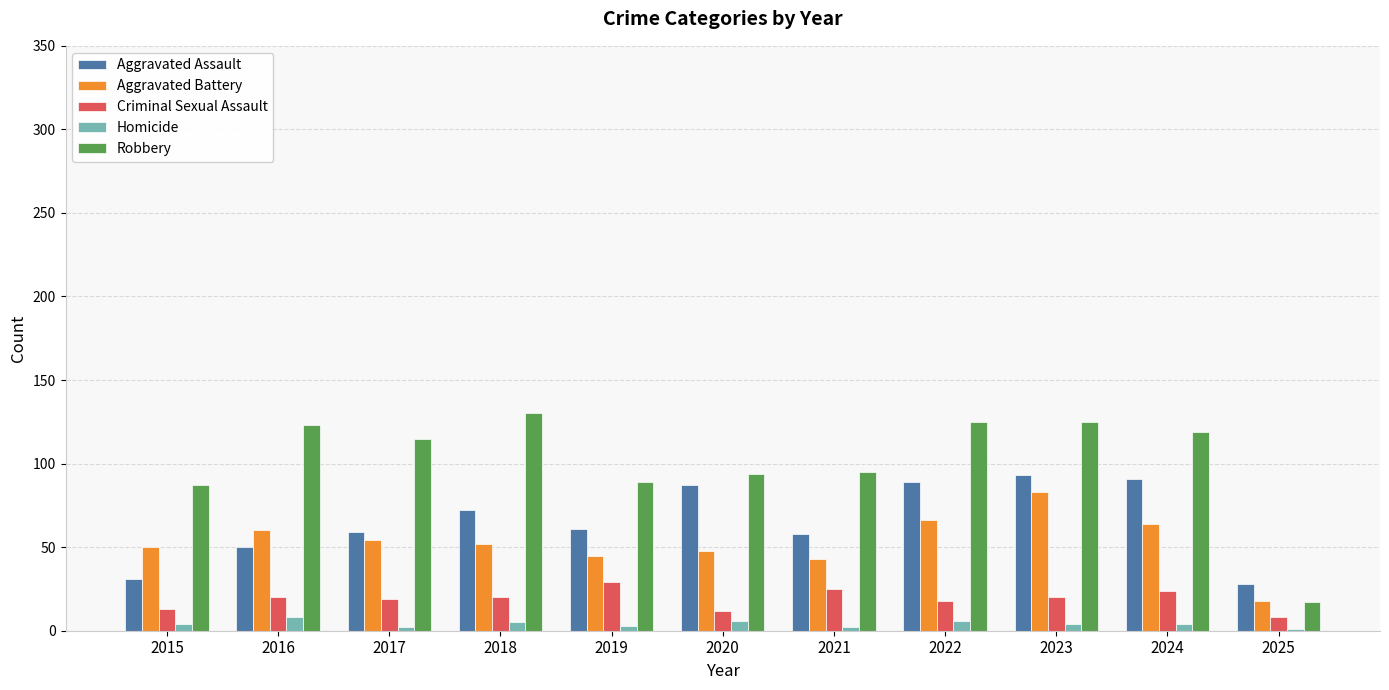

What is the maximum value shown in the chart?

130